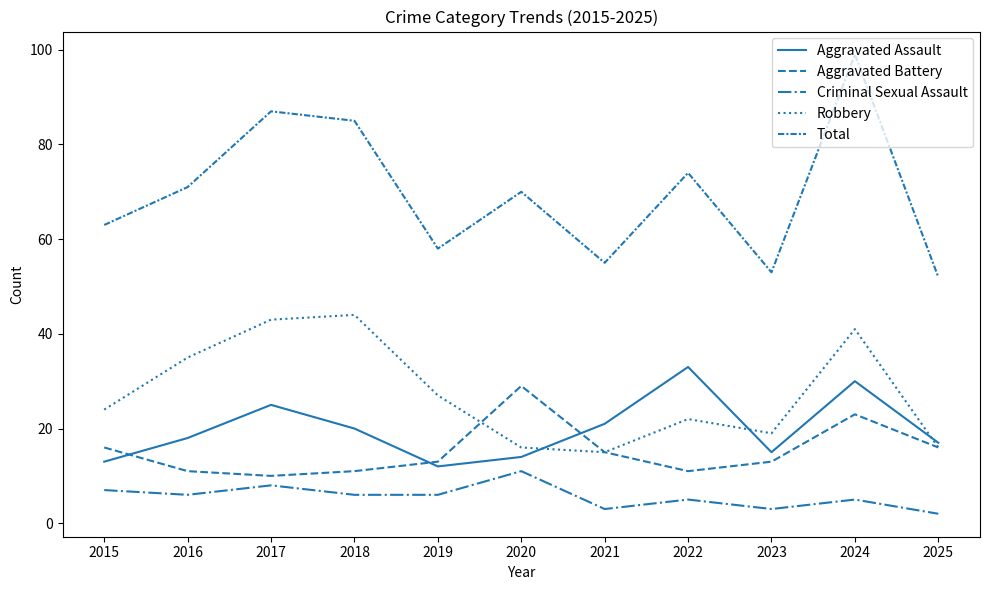

Where is the first local maximum for Aggravated Assault?

2017